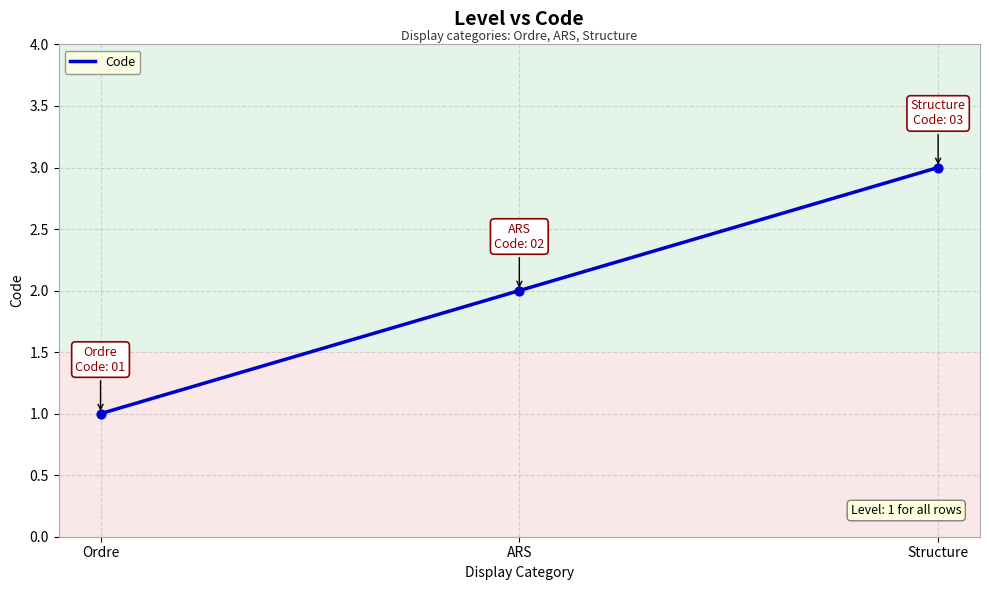

Which has a higher value, Ordre or ARS?

ARS